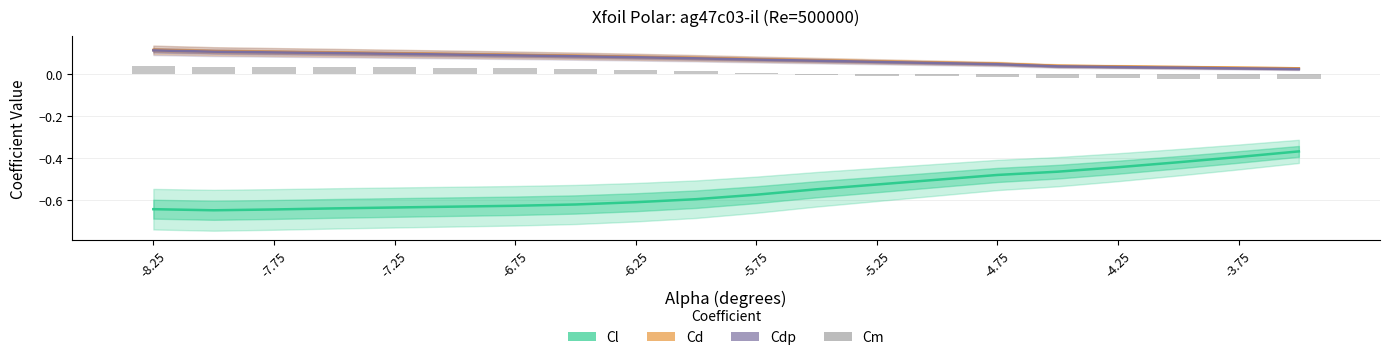

Which series has the widest spread of values?

Cl